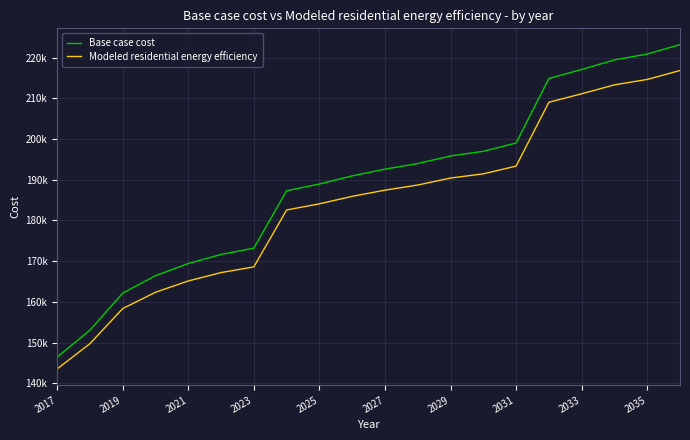

What are all the series names shown in the legend?

Base case cost, Modeled residential energy efficiency